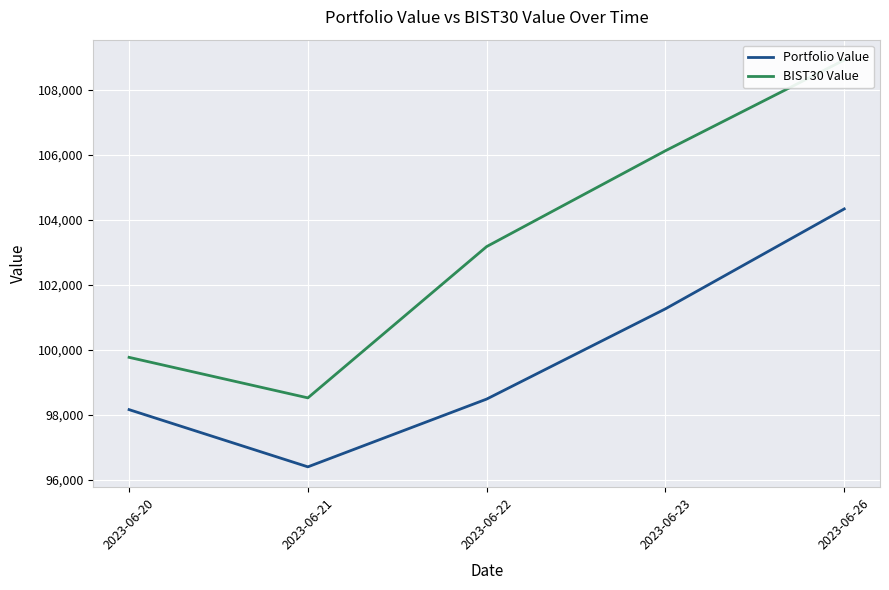

What is the total value across all series at 2023-06-20?

197929.1